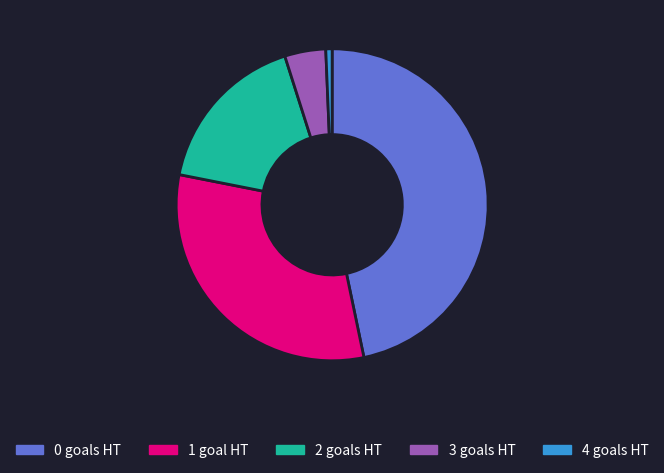

Is the sum of 4 goals HT and 3 goals HT greater than half?

No